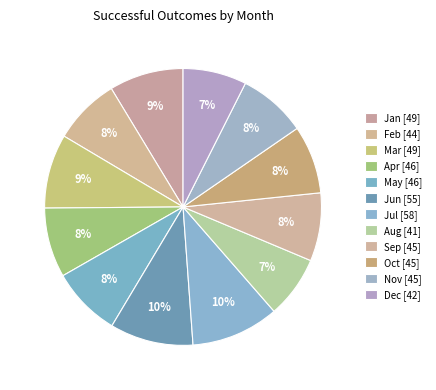

Does Oct account for over 50% of the chart?

No